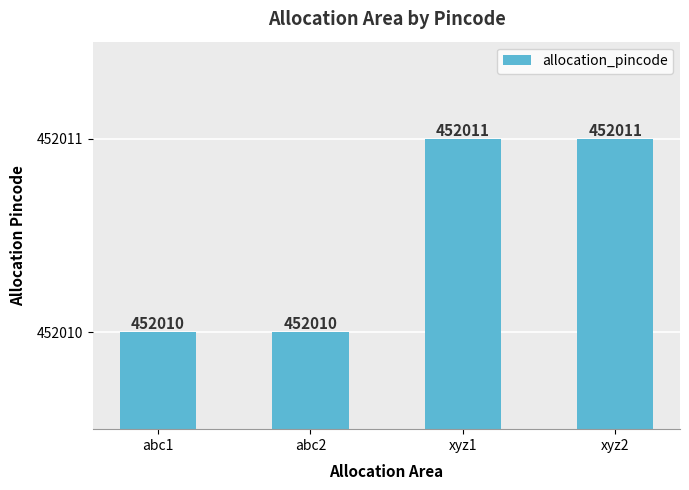

What is the label of the 3rd bar from the left?

xyz1